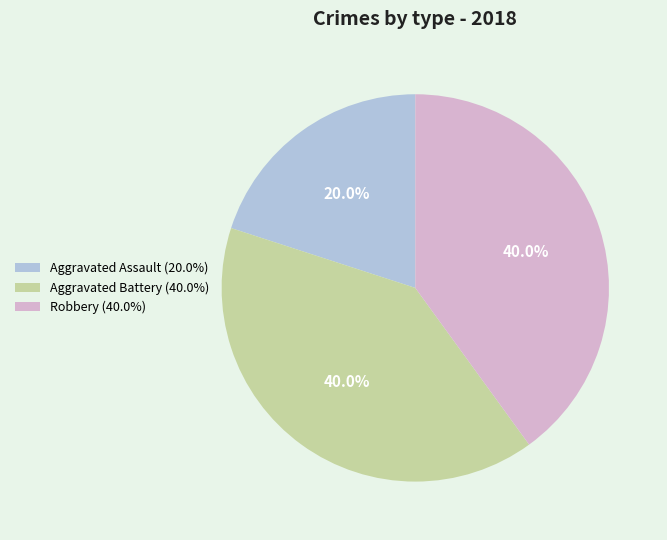

How many segments does this pie chart have?

3